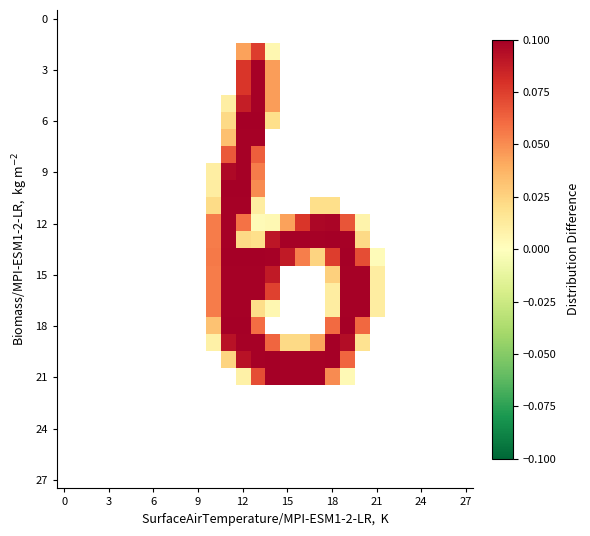

What is the greatest value displayed?

0.1